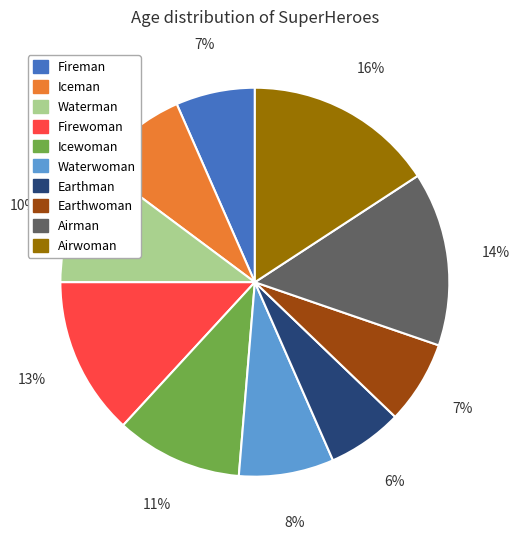

True or false: Waterman accounts for 4% of the total.

False